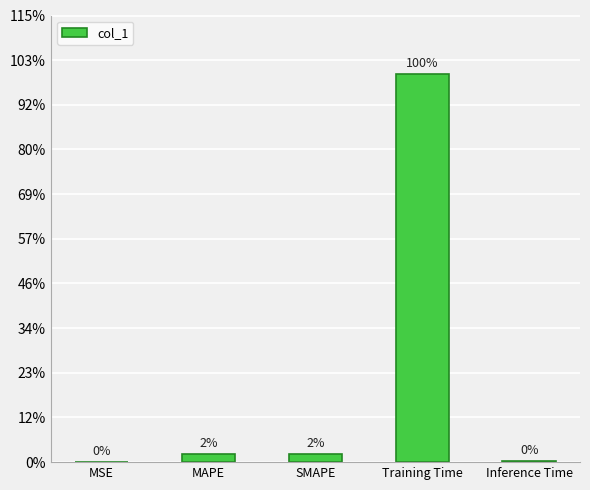

At which label is the value closest to 0?

MSE